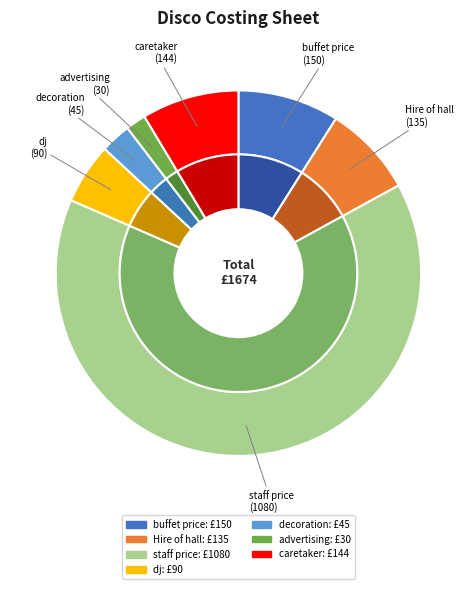

How many segments does this pie chart have?

7